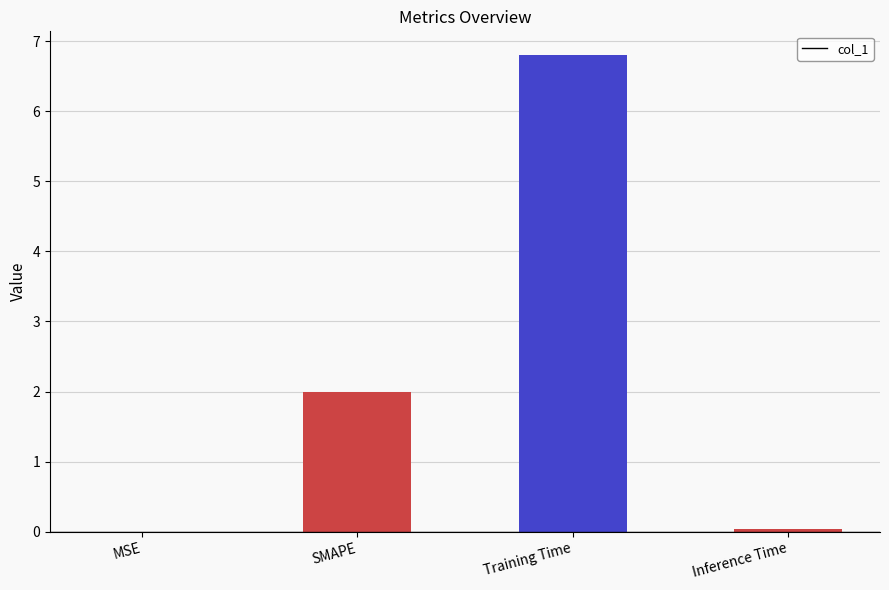

What value does the data have at Training Time?

6.8